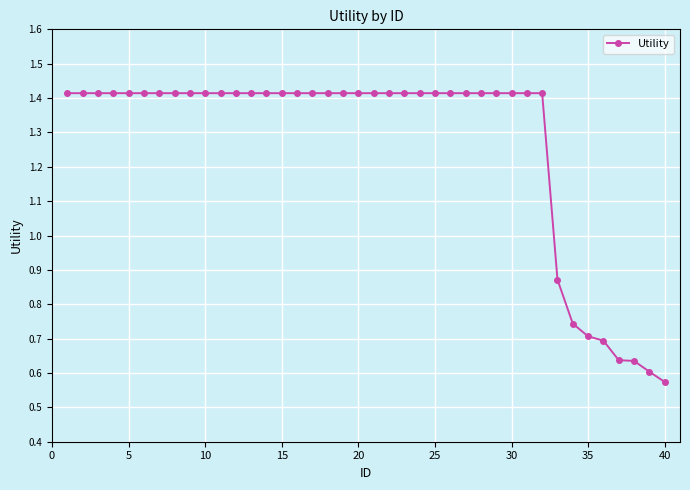

How many values are between 1 and 2?

32